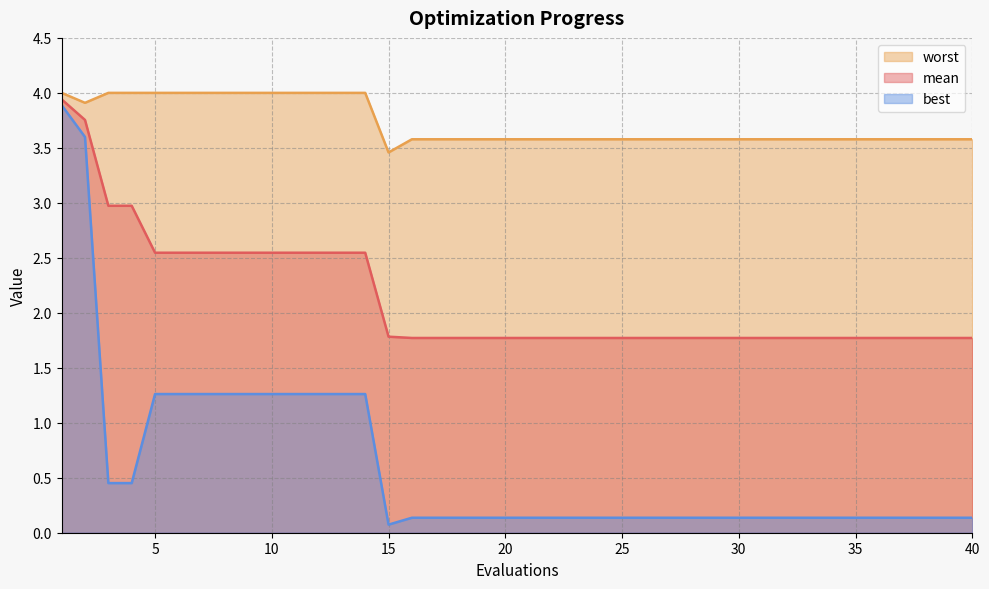

True or false: best and mean cross at least once.

False